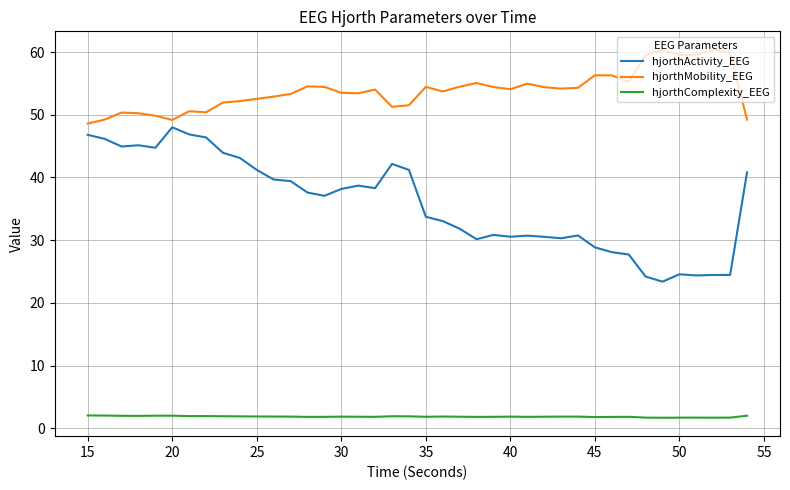

What are all the series names shown in the legend?

hjorthActivity_EEG, hjorthMobility_EEG, hjorthComplexity_EEG